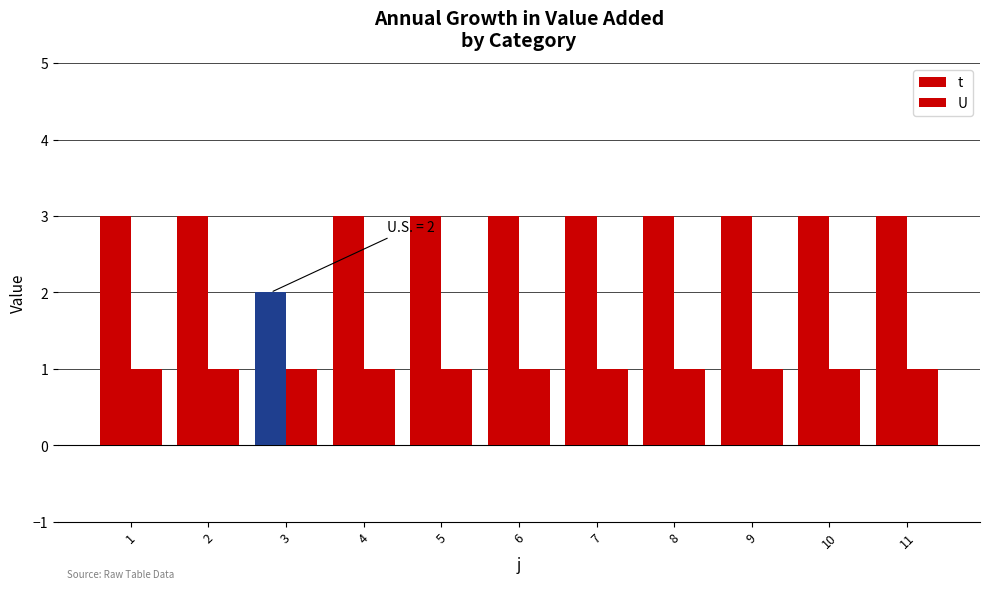

Is it true that U equals 1 at 8?

True